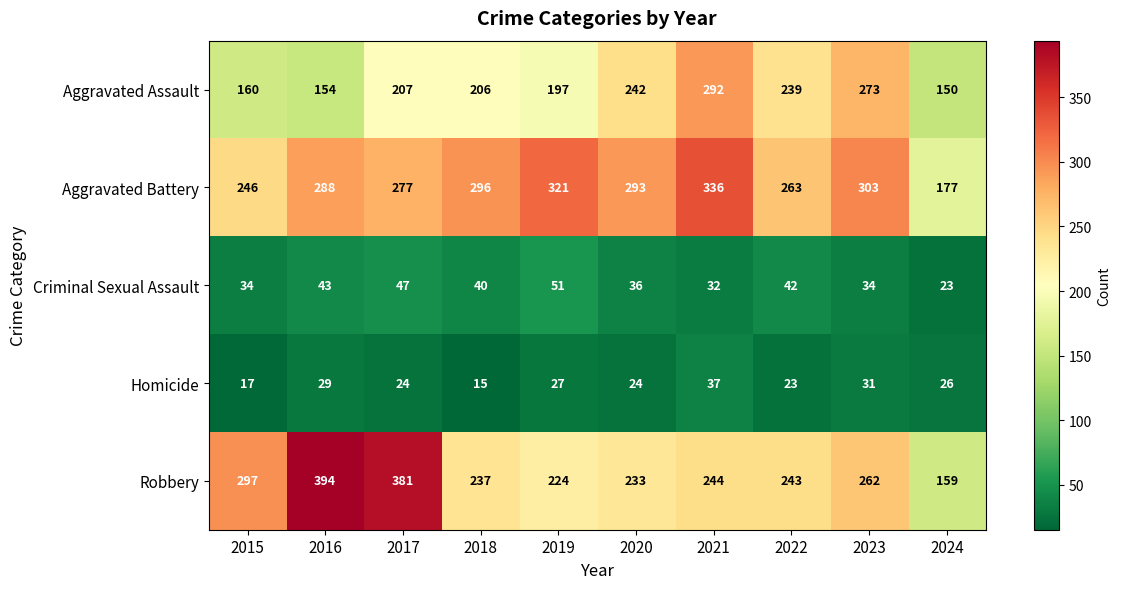

Is it true that Robbery equals 470 at 2015?

False